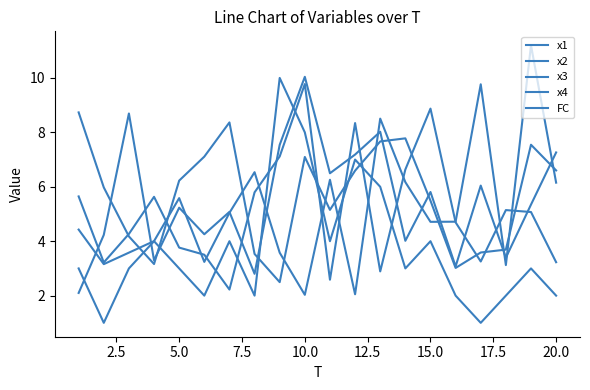

How many lines are shown in the chart?

5